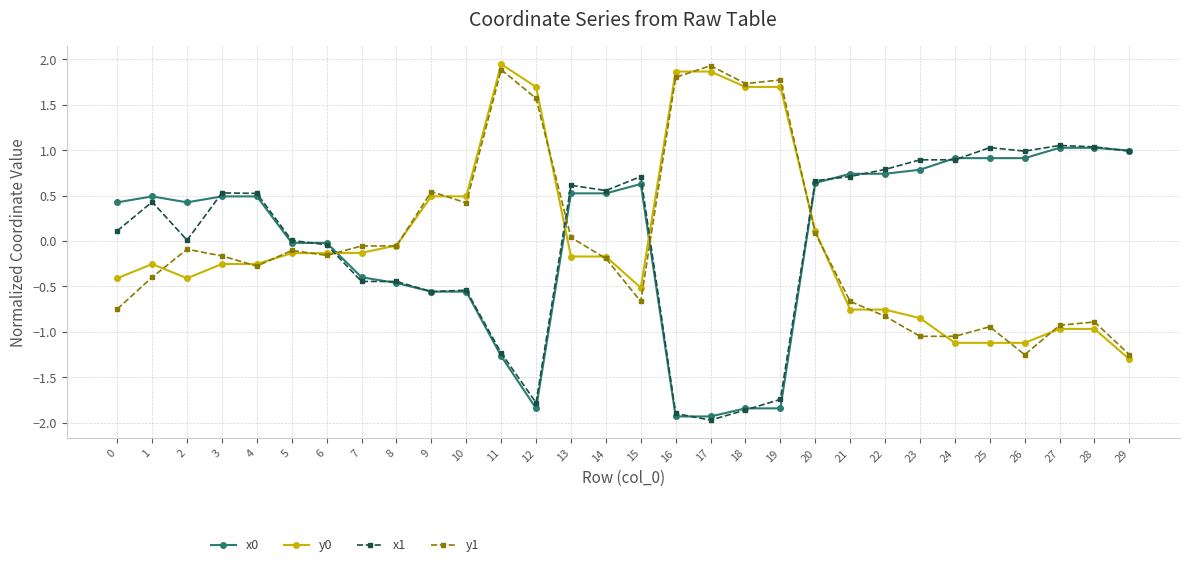

Is the value of y1 at 1 greater than the value of y0 at 9?

No